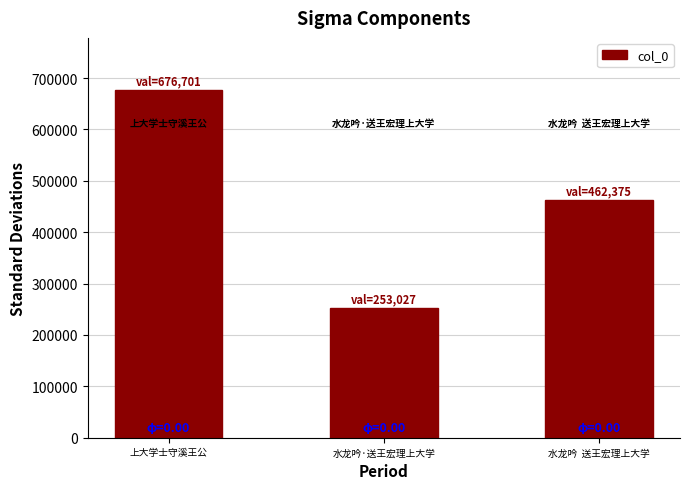

Which label corresponds to the smallest value in the chart?

水龙吟·送王宏理上大学